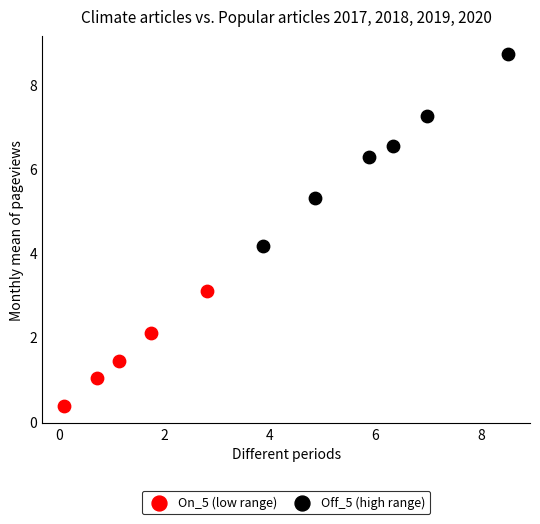

Which series has the largest Y range (max minus min)?

Off_5 (high range)